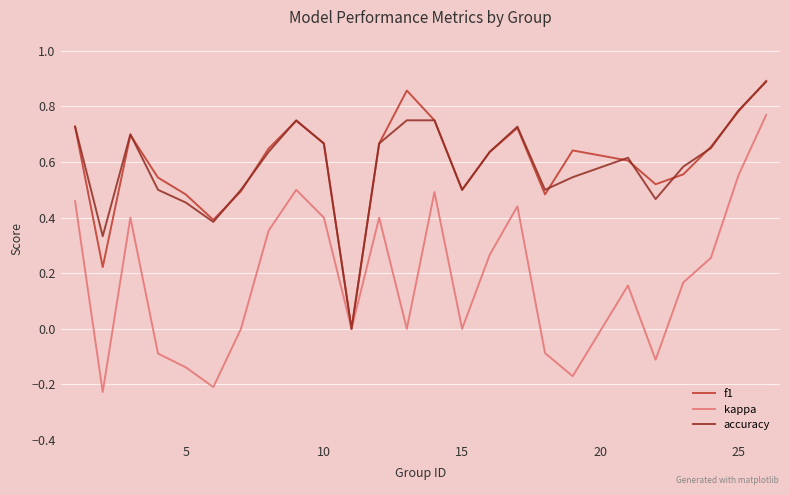

Is this an area chart (filled region under the line)?

No